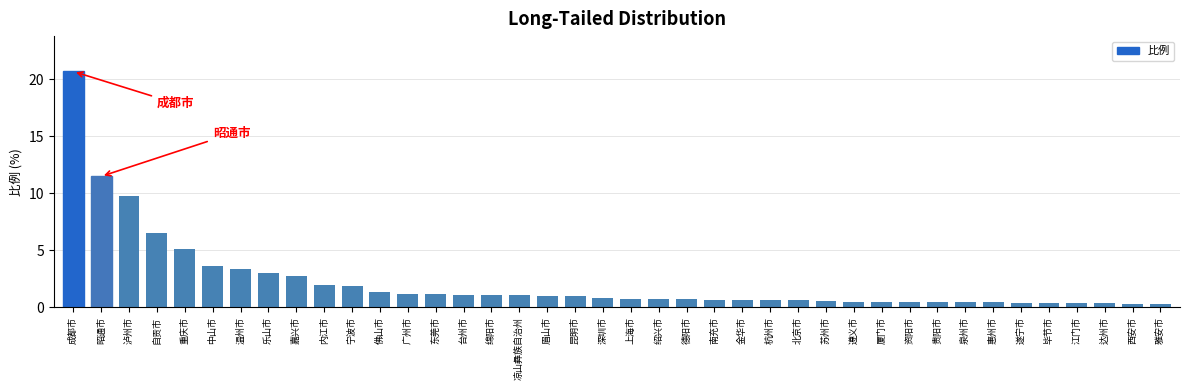

The chart shows a value of 2.5 at 中山市. True or false?

False